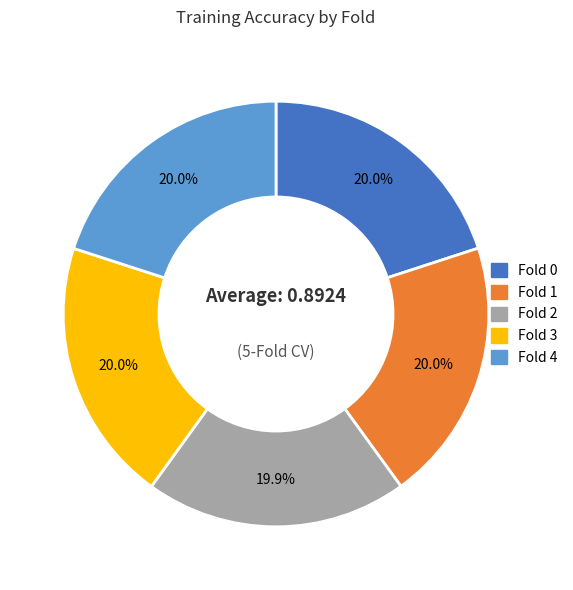

True or false: Fold 4 accounts for 13% of the total.

False